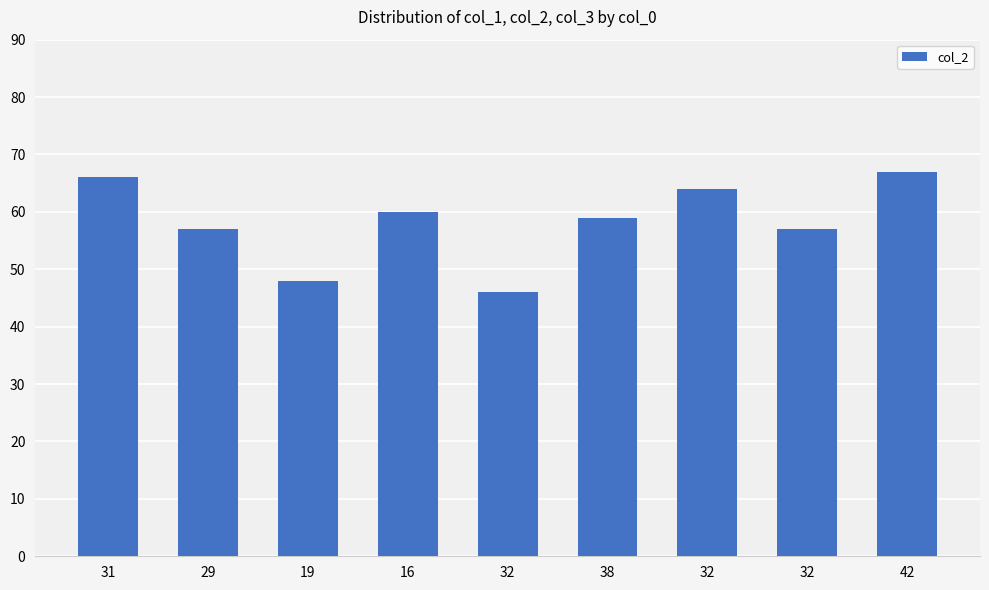

What is the label of the 2nd bar from the left?

29